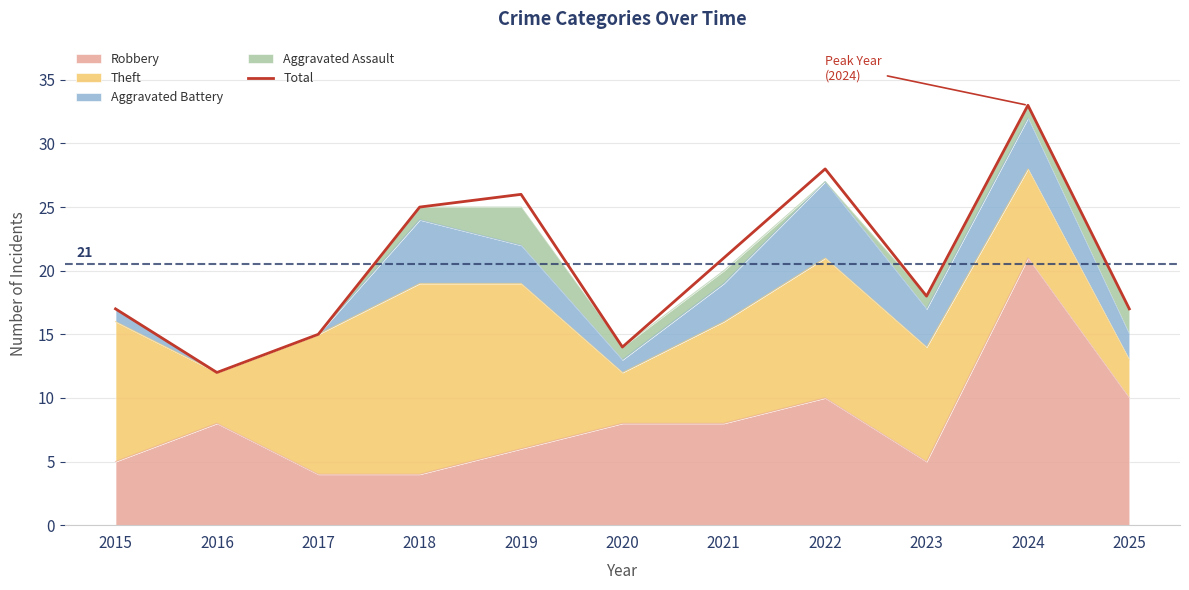

Reading left to right, transcribe all the data shown in this chart.

17	12	15	25	26	14	21	28	18	33	17